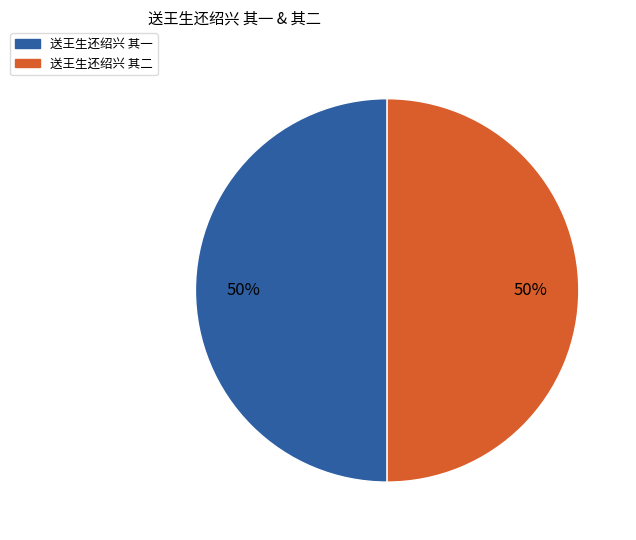

Approximately how many times larger is the value at 送王生还绍兴 其一 compared to 送王生还绍兴 其二?

1.0